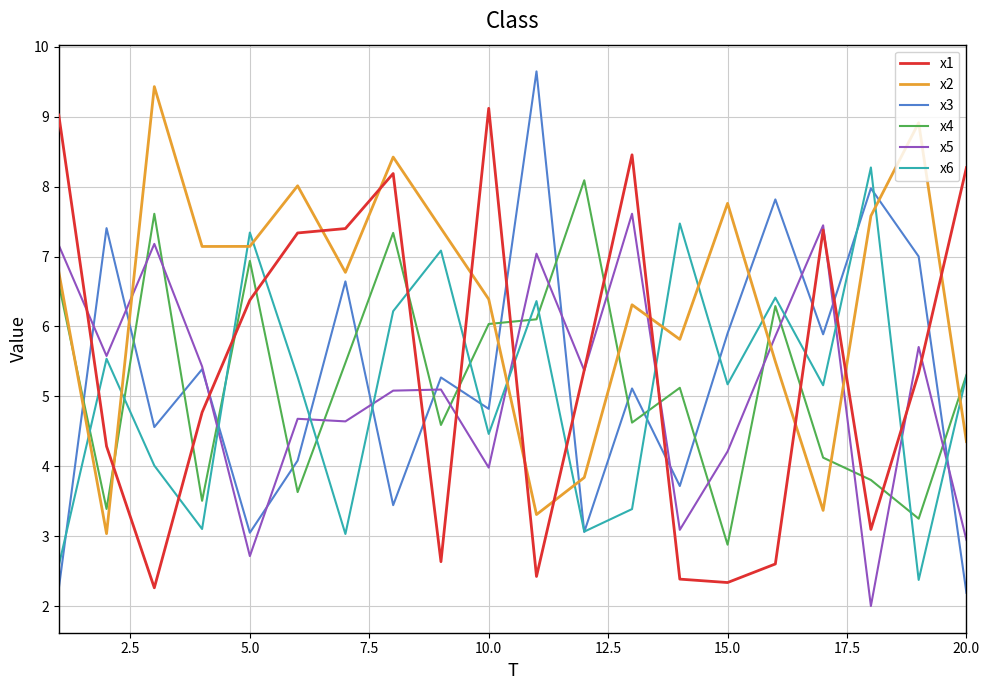

What is the maximum value shown in the chart?

9.6